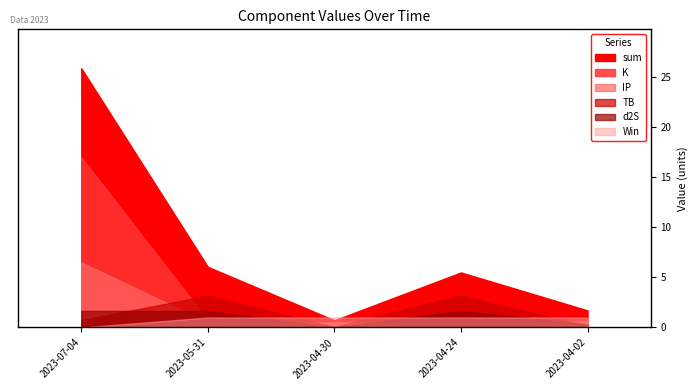

List the labels in order of d2S value, largest first.

2023-07-04, 2023-05-31, 2023-04-24, 2023-04-02, 2023-04-30